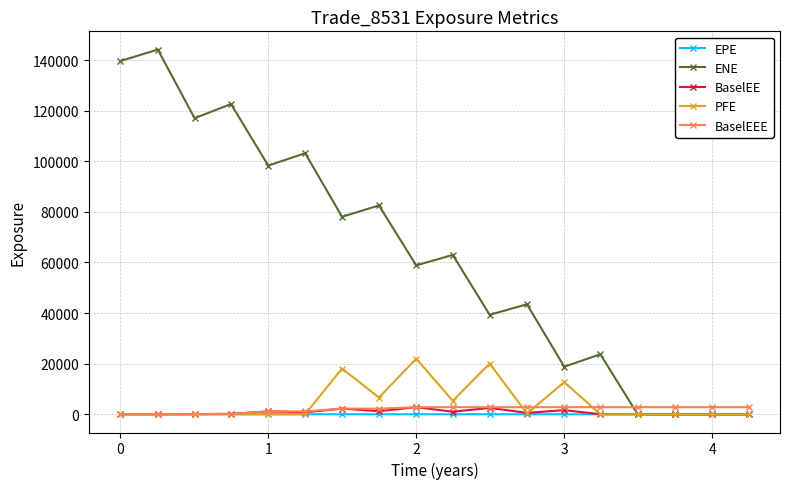

At how many categories does at least one series exceed 32284?

12